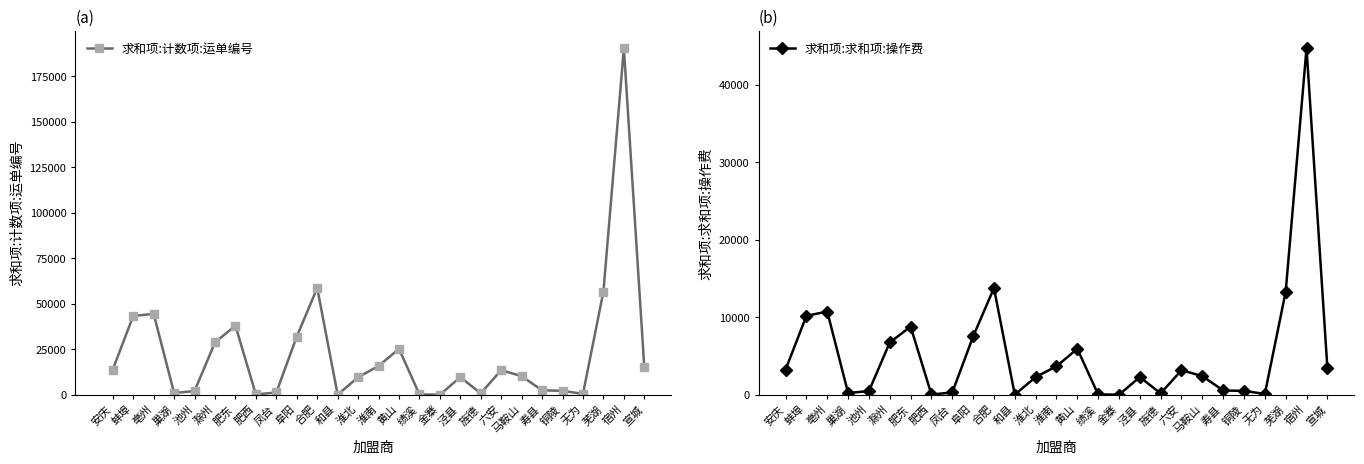

Which category has the lowest value across all series?

和县